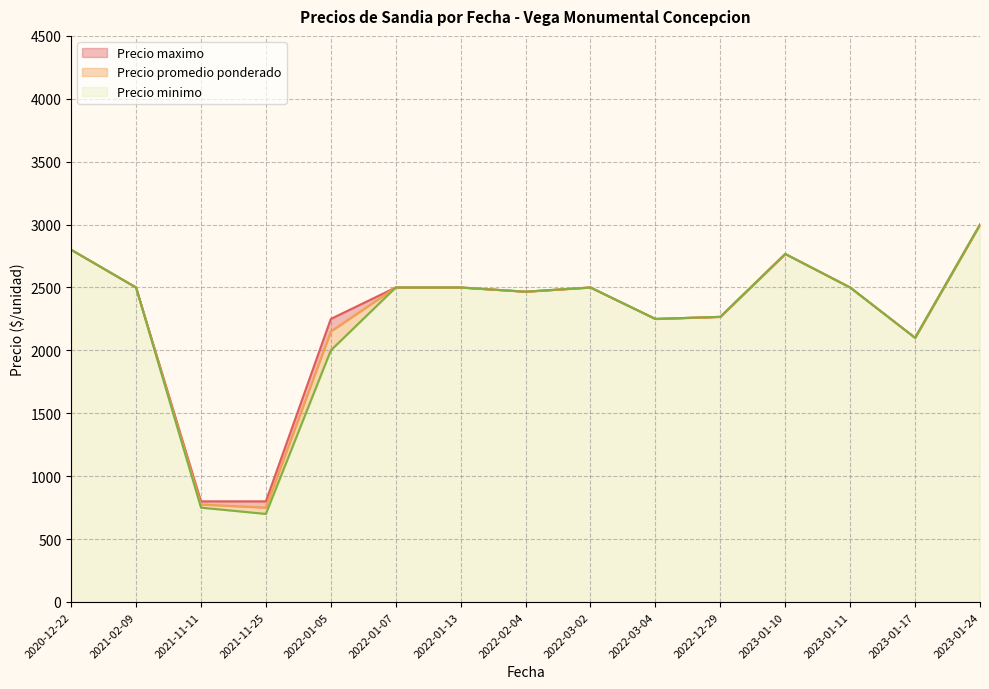

True or false: Precio maximo and Precio promedio ponderado intersect in this chart.

False